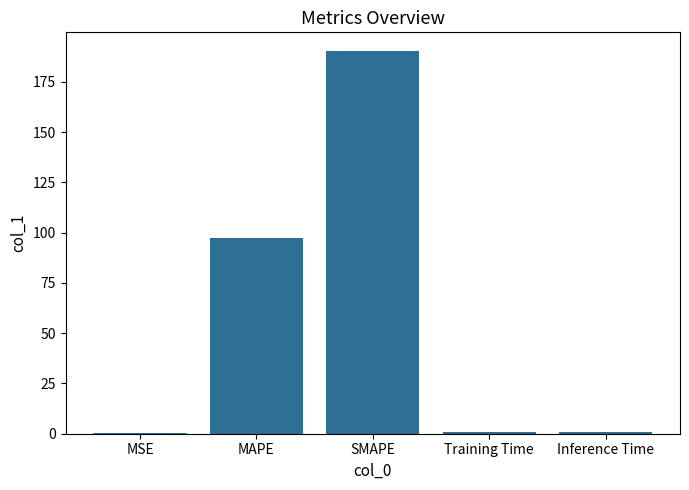

What is the maximum value shown in the chart?

190.1